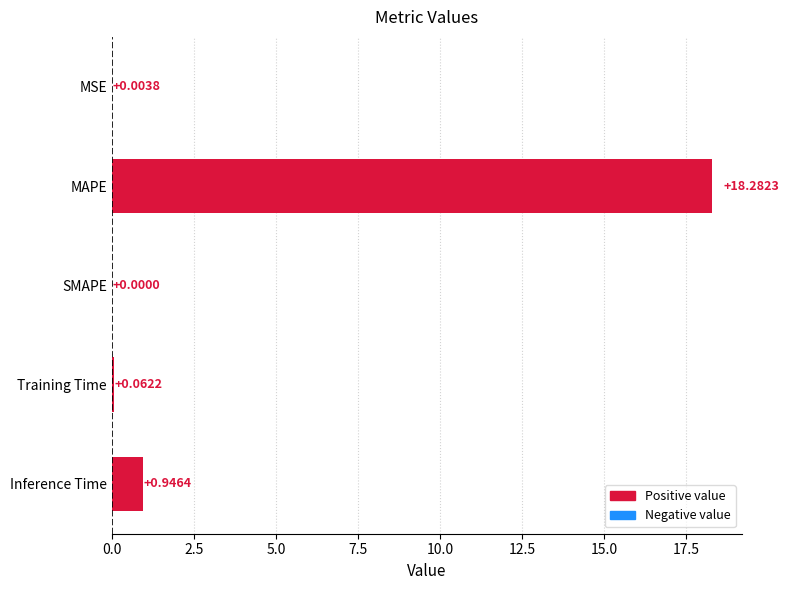

What is the sum of all values?

19.3